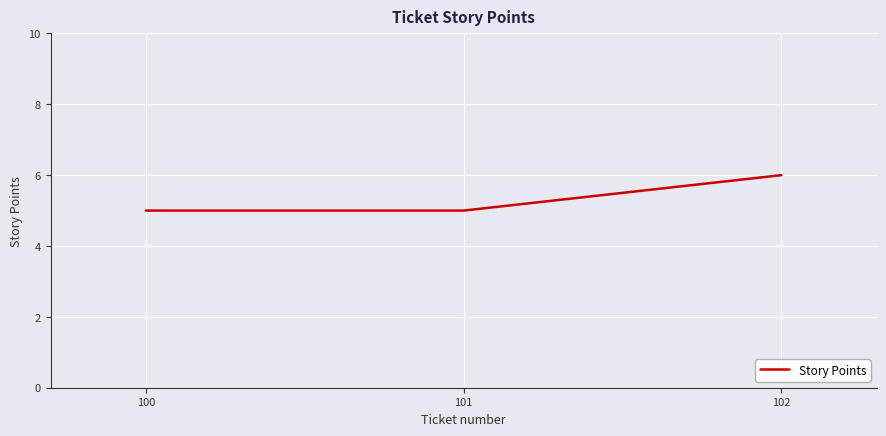

The chart shows a value of 5 at 100. True or false?

True